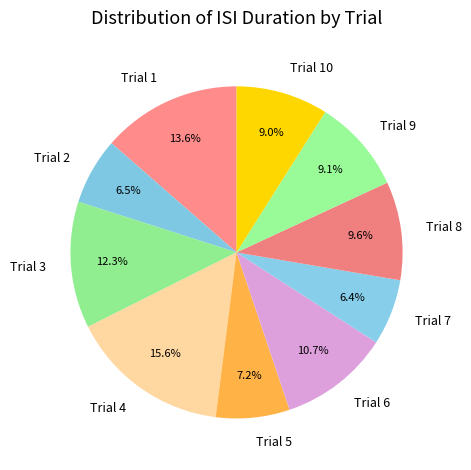

Do Trial 7 and Trial 4 together represent more than half of the pie?

No